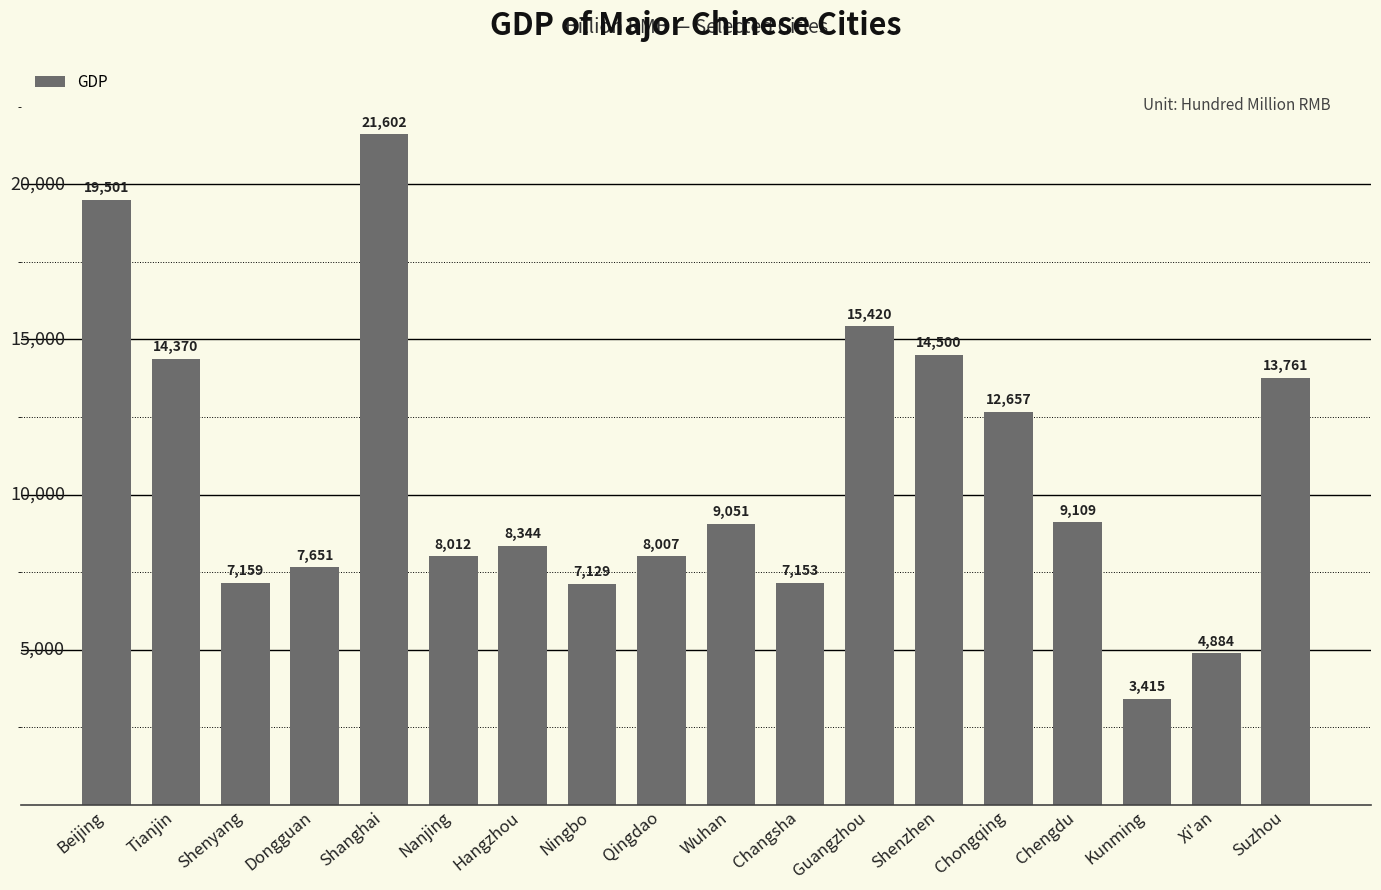

What is the ratio of the value at Chongqing to the value at Changsha?

1.8